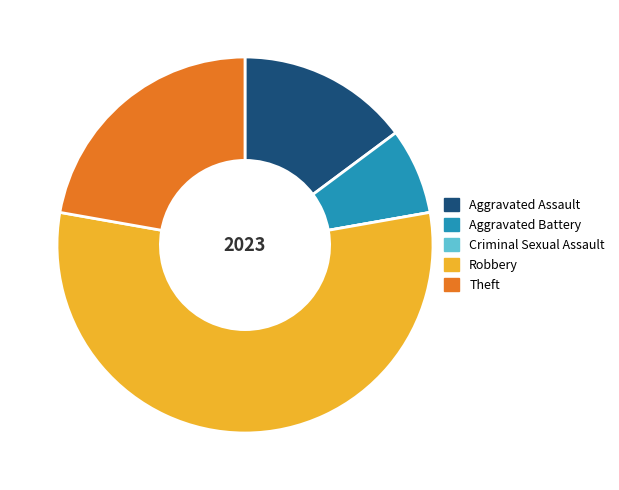

Is it true that Aggravated Assault is 1% of the pie?

False